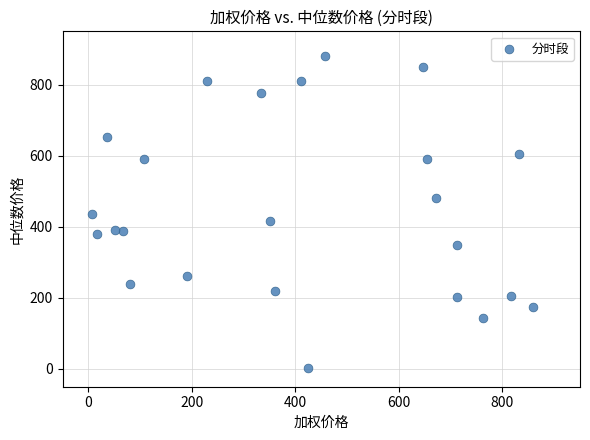

What is the range of X values (max minus min)?

851.9